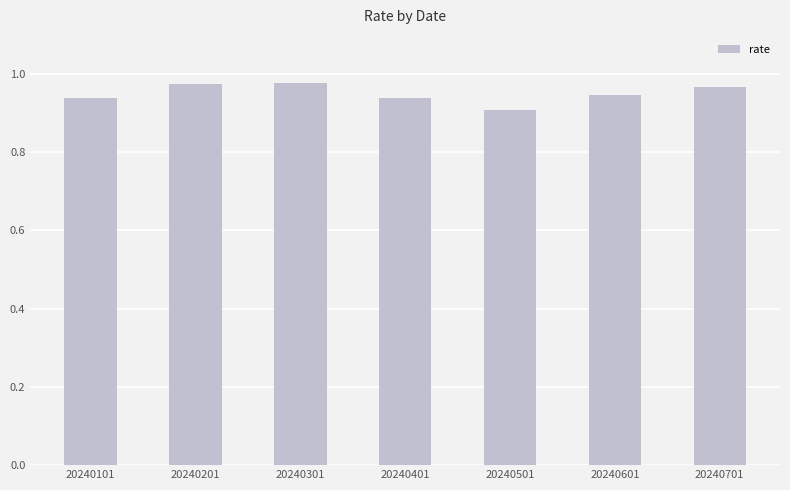

The value at 20240401 is 1.6. True or false?

False